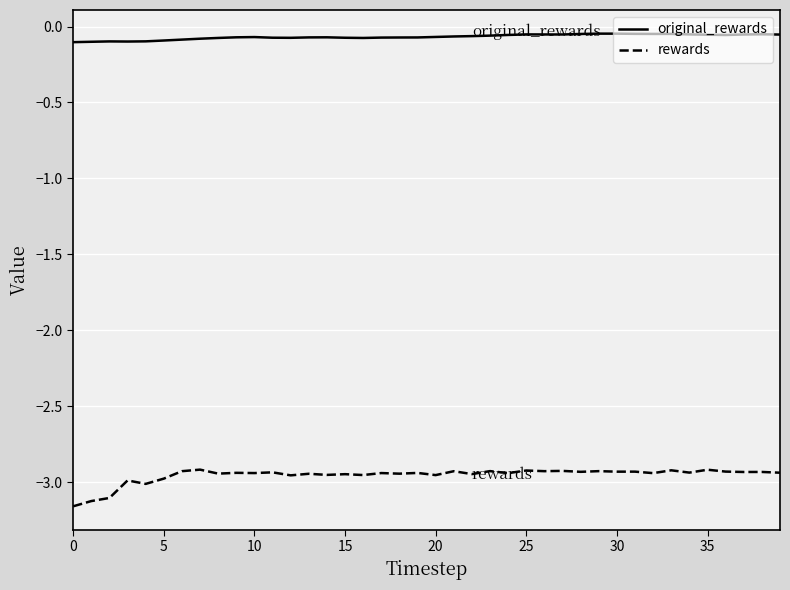

Rank the series by their maximum value, from lowest to highest.

rewards, original_rewards